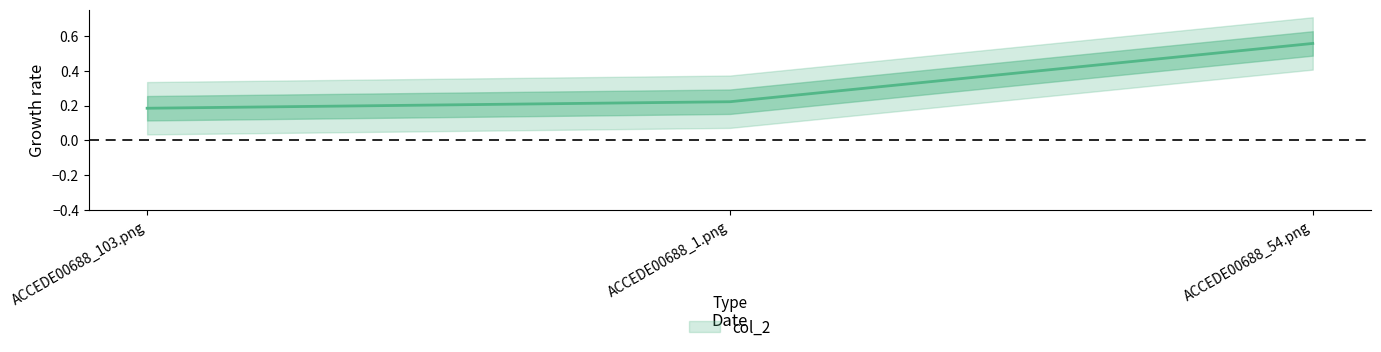

The value at ACCEDE00688_54.png is 0.6. True or false?

True